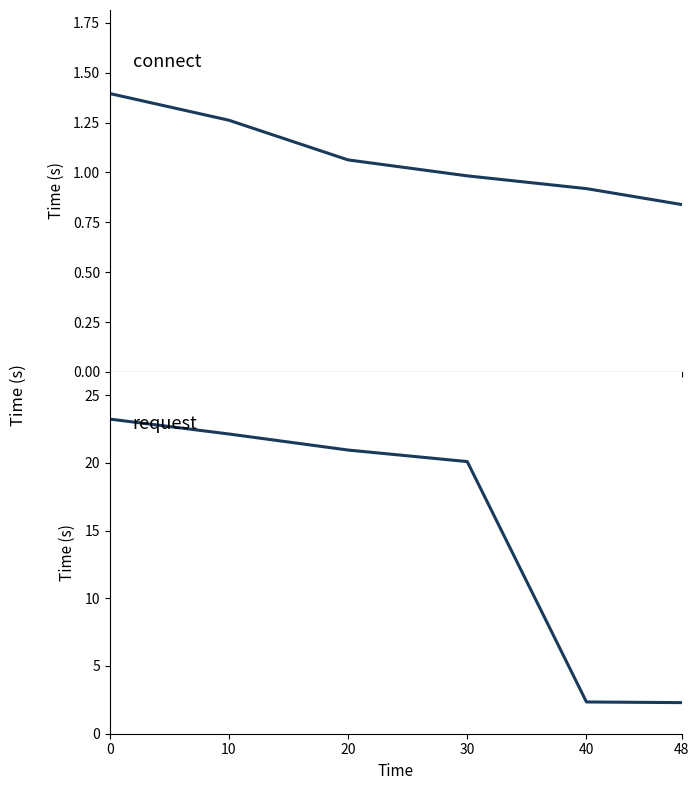

Which series has the widest spread of values?

request